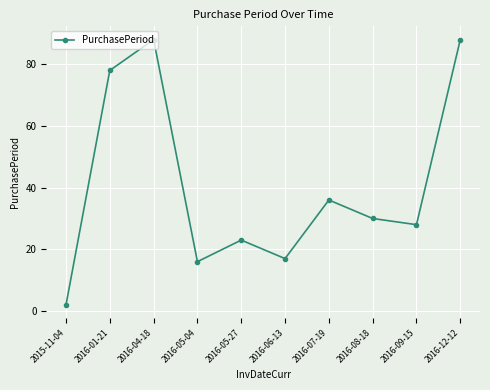

What is the average value?

41